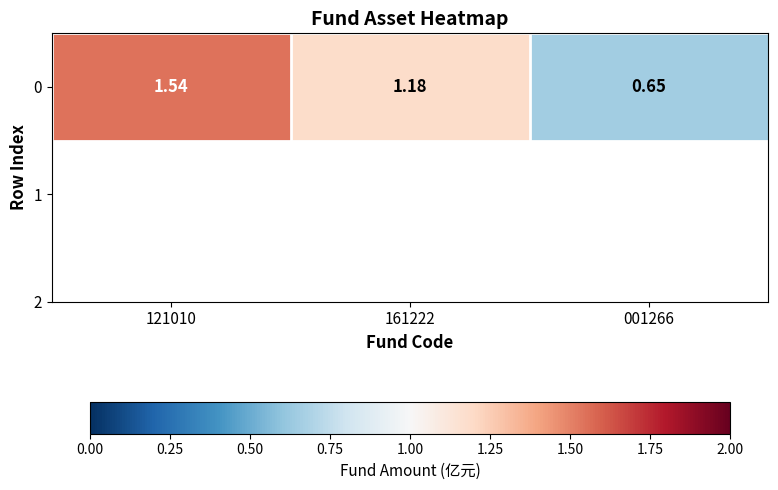

Rank the categories by value from lowest to highest.

001266, 161222, 121010